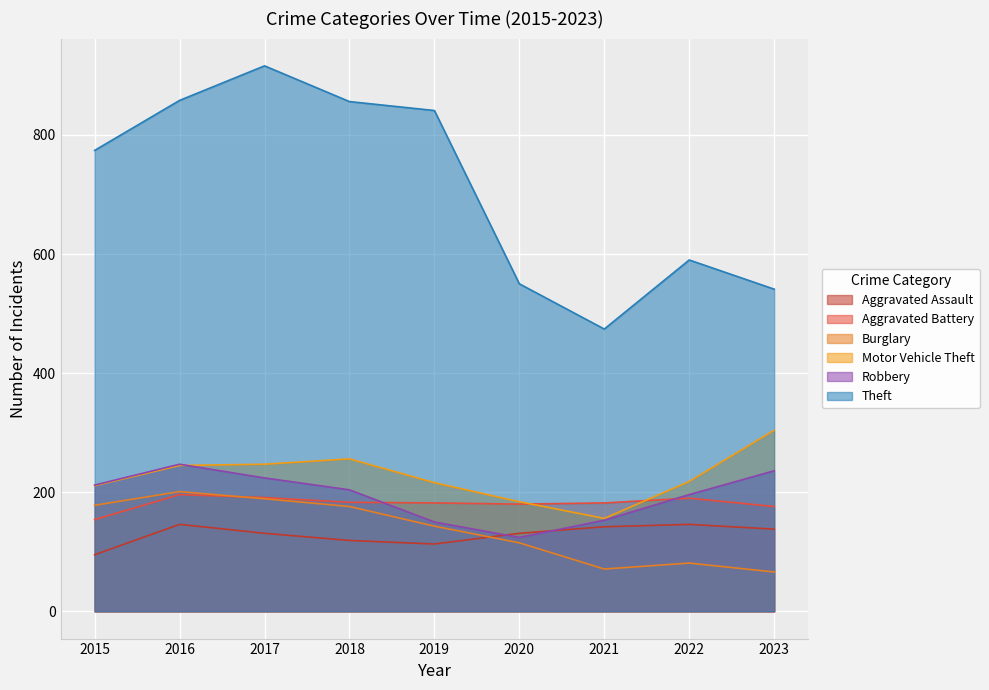

The Motor Vehicle Theft series shows 228 at 2021. True or false?

False